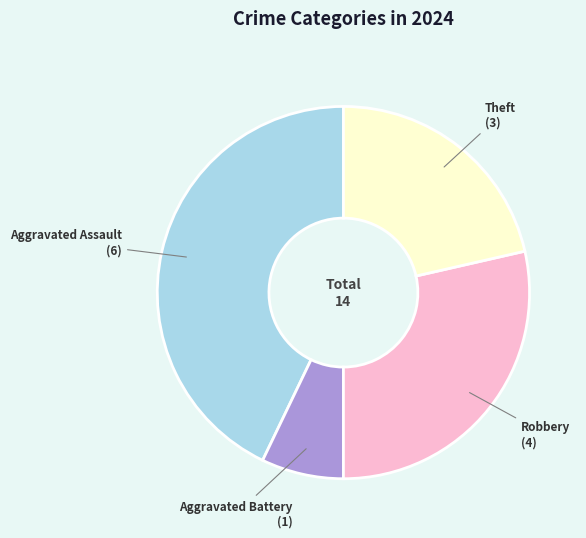

True or false: Aggravated Assault accounts for 32% of the total.

False